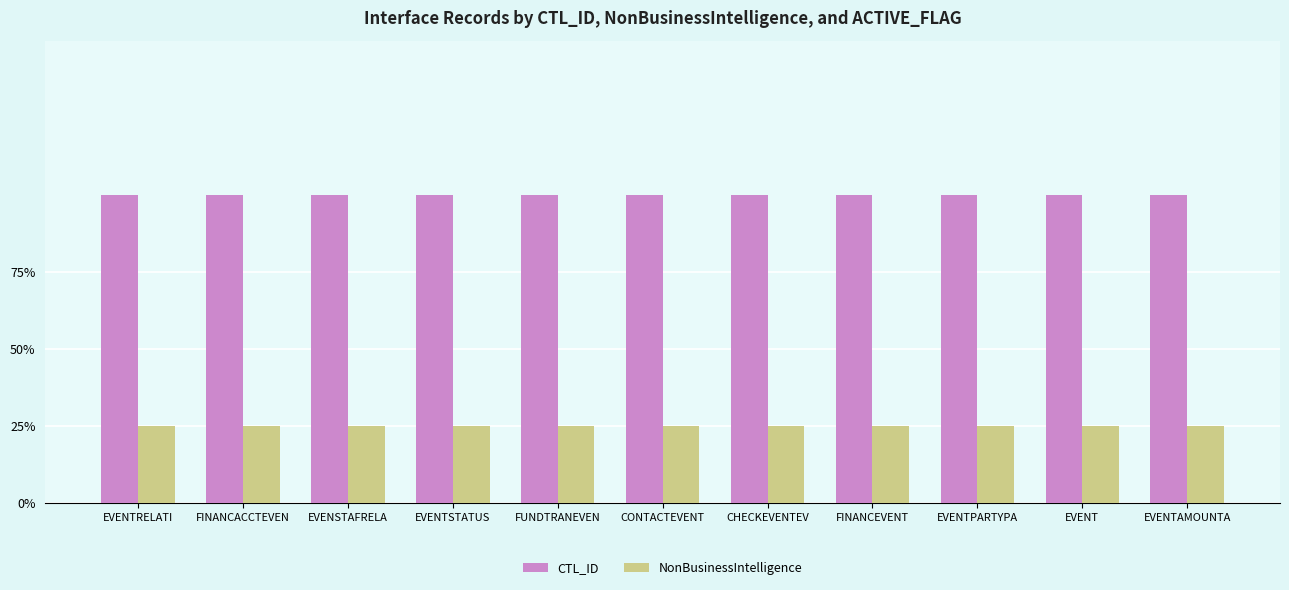

What is the value of the NonBusinessIntelligence bar at the 3rd from the left?

25